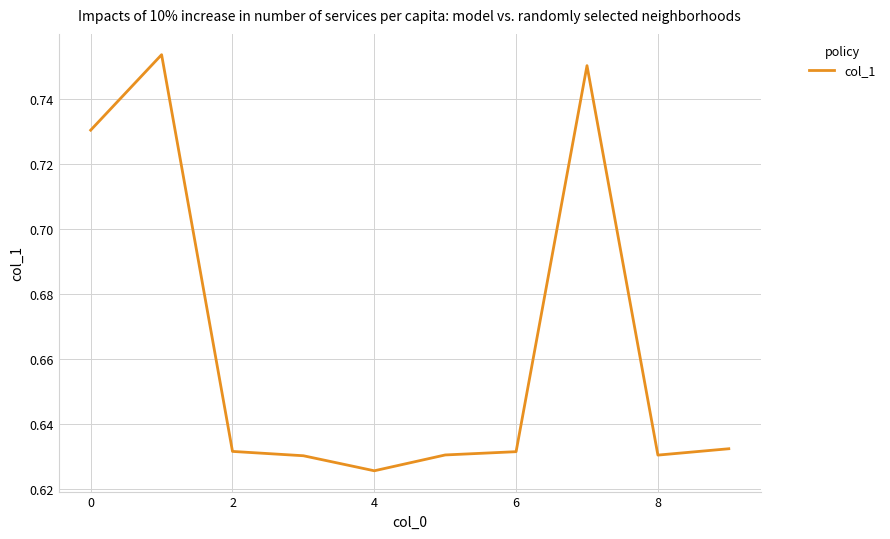

What is the label of the 3rd point from the right?

7